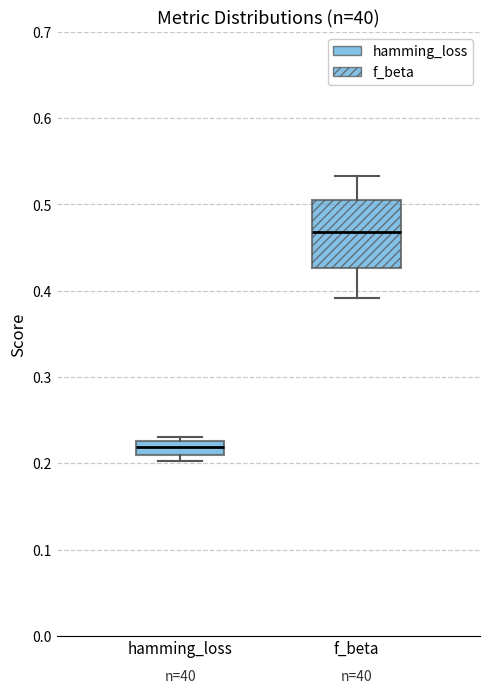

Comparing the boxes themselves (not the whiskers), which one is the tallest?

f_beta